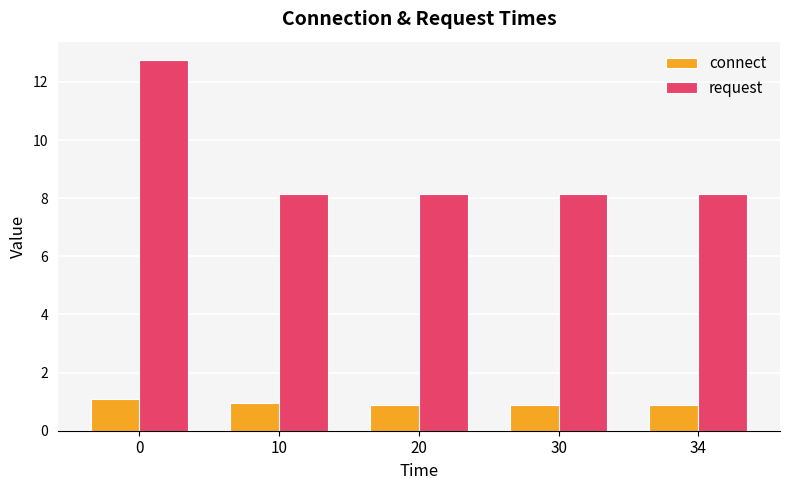

What is the difference between the maximum and minimum values in the connect series?

0.2